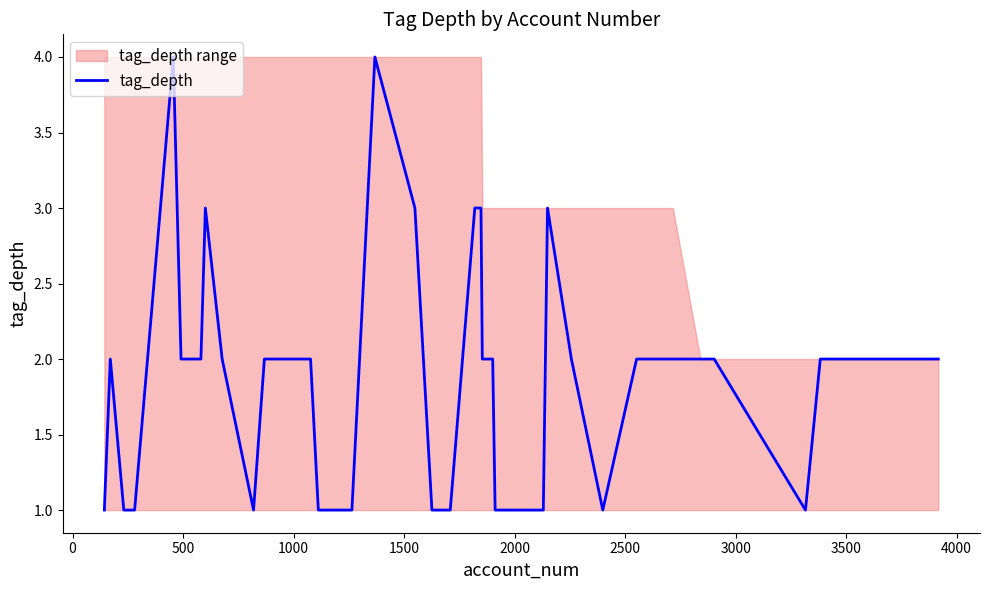

Does the chart have visible grid lines?

No